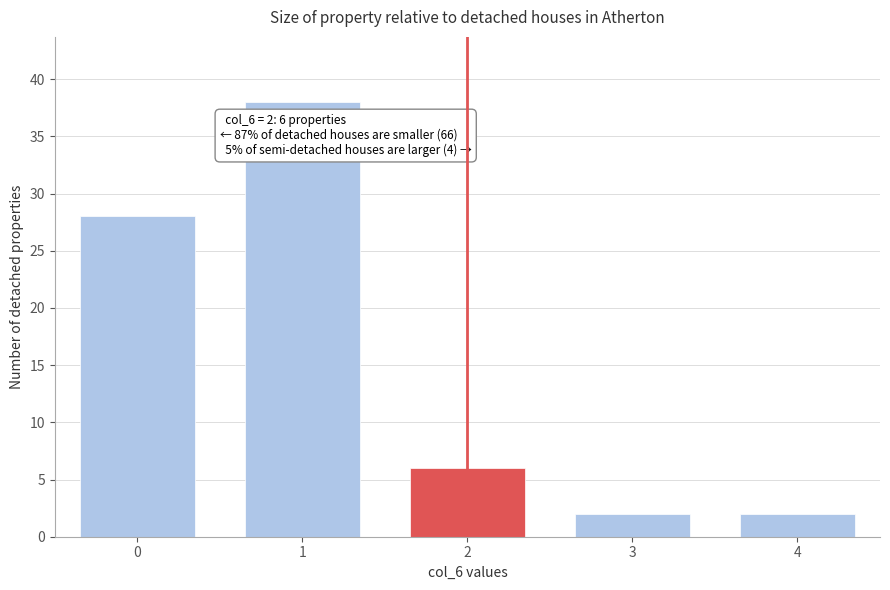

Reading left to right, list all the values displayed in this chart.

0=28	1=38	2=6	3=2	4=2